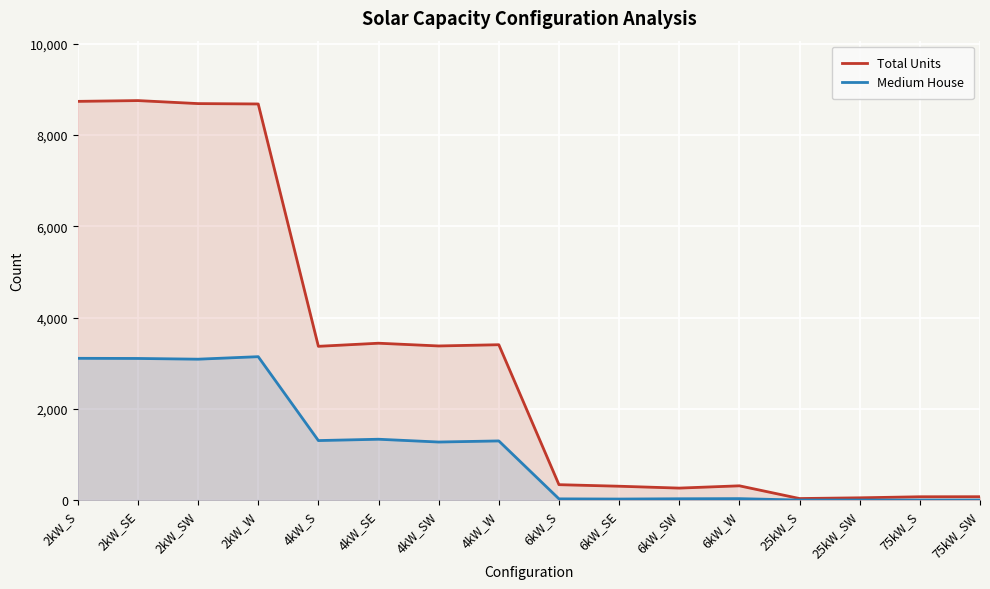

Which series has the widest spread of values?

Total Units